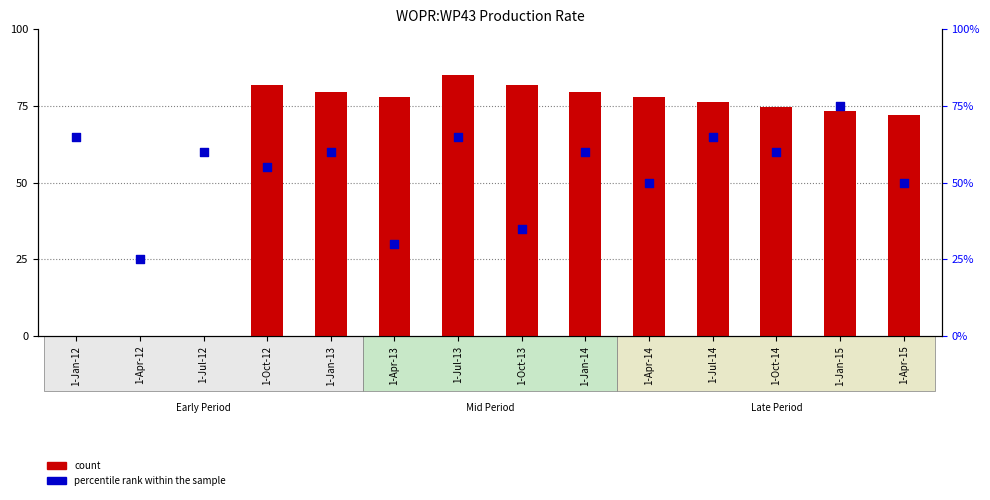

At which category is the sum across all series the highest?

1-Jul-13